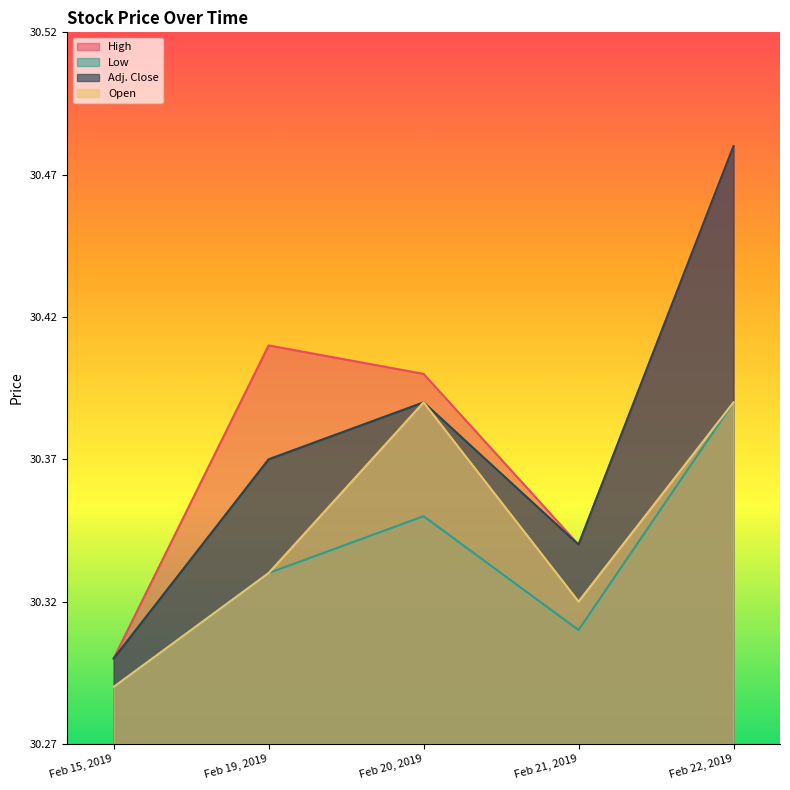

How many interior local peaks does the Adj. Close series have?

1